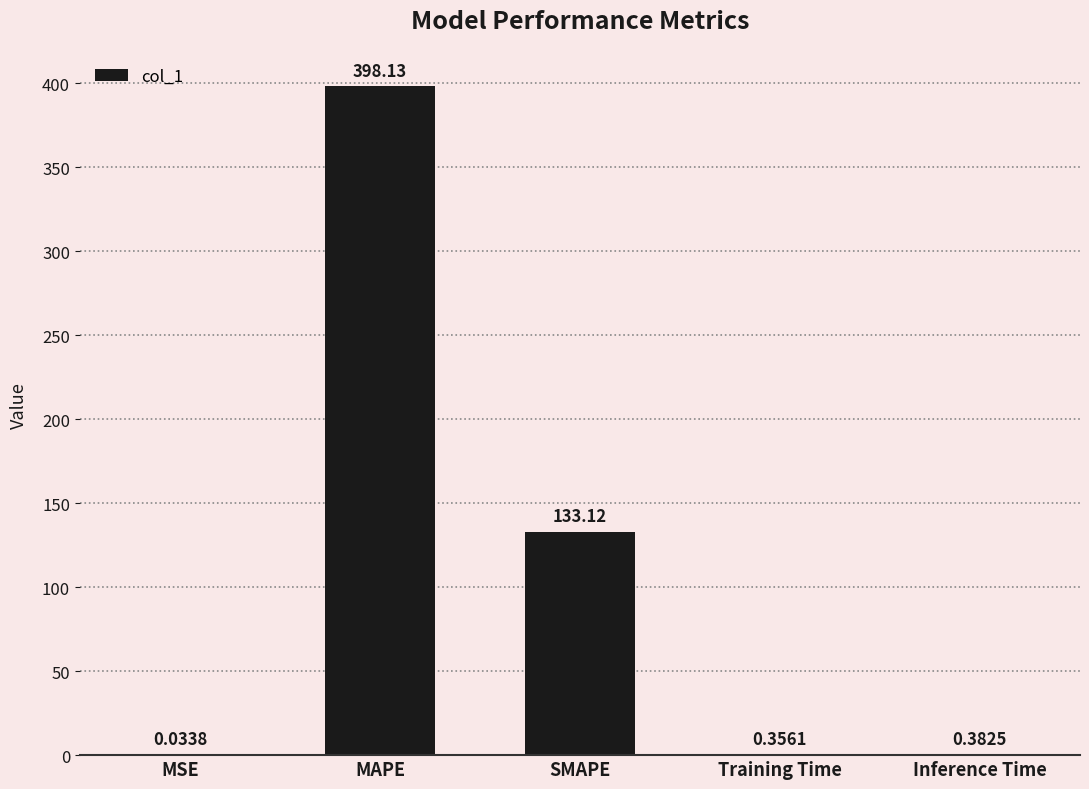

Are the bars grouped side by side (vs. stacked)?

No